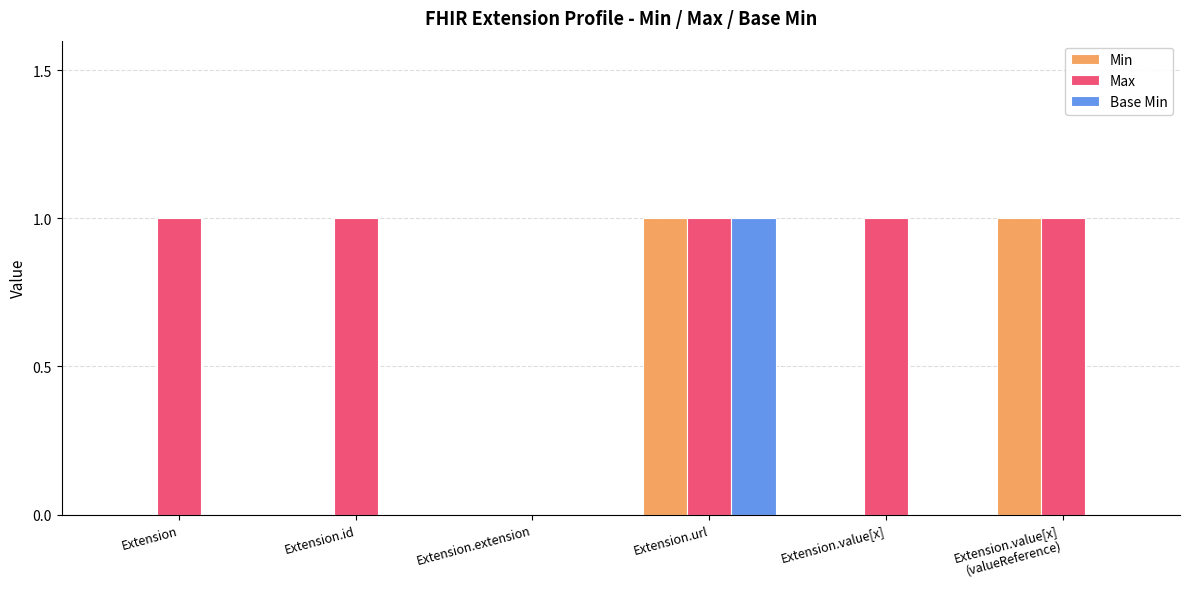

Reading left to right, transcribe all the data shown in this chart.

Min: Extension=0	Extension.id=0	Extension.extension=0	Extension.url=1	Extension.value[x]=0	Extension.value[x]
(valueReference)=1
Max: Extension=1	Extension.id=1	Extension.extension=0	Extension.url=1	Extension.value[x]=1	Extension.value[x]
(valueReference)=1
Base Min: Extension=0	Extension.id=0	Extension.extension=0	Extension.url=1	Extension.value[x]=0	Extension.value[x]
(valueReference)=0